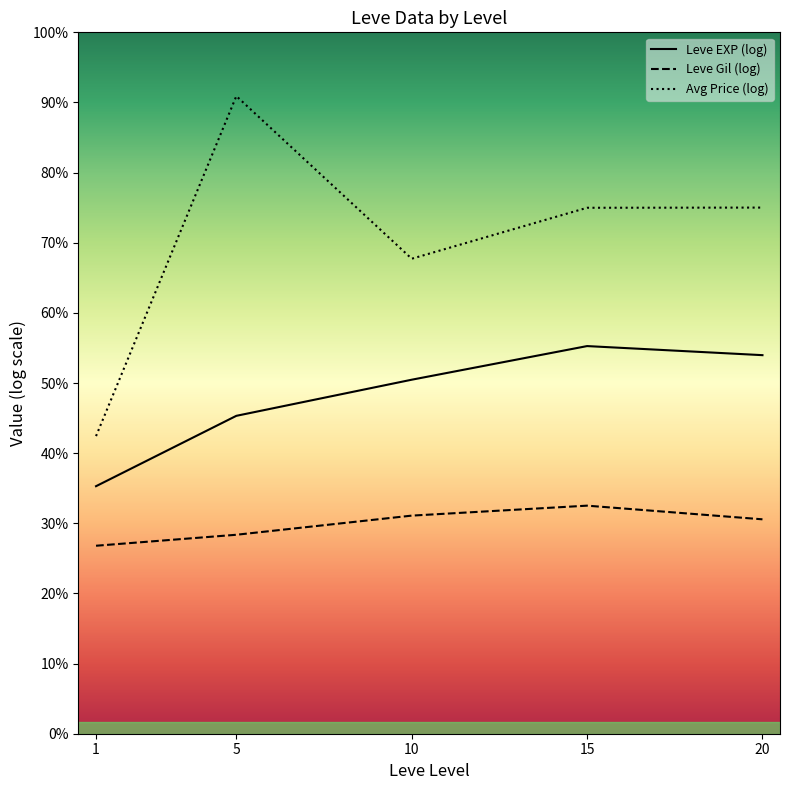

What is the smallest value displayed?

4.7